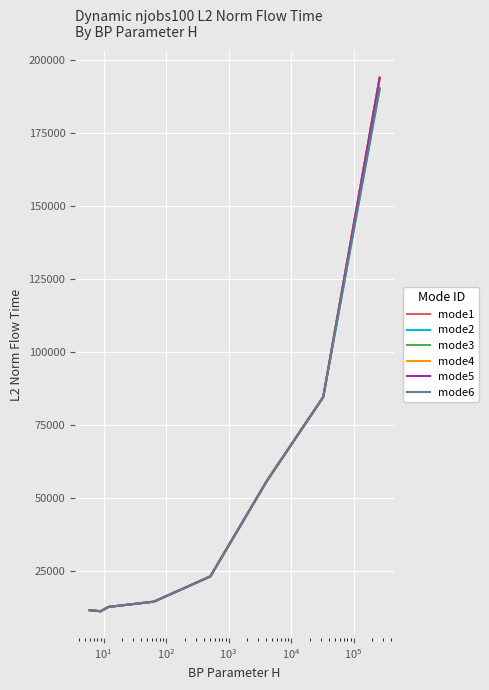

True or false: mode3 and mode6 intersect in this chart.

False